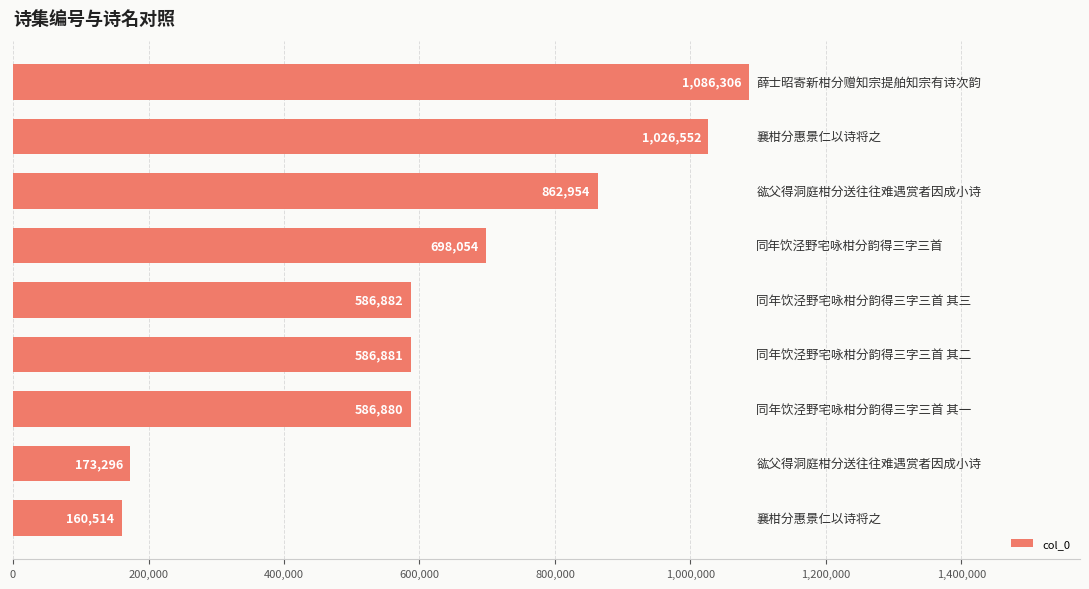

Count the number of data series in this chart.

1